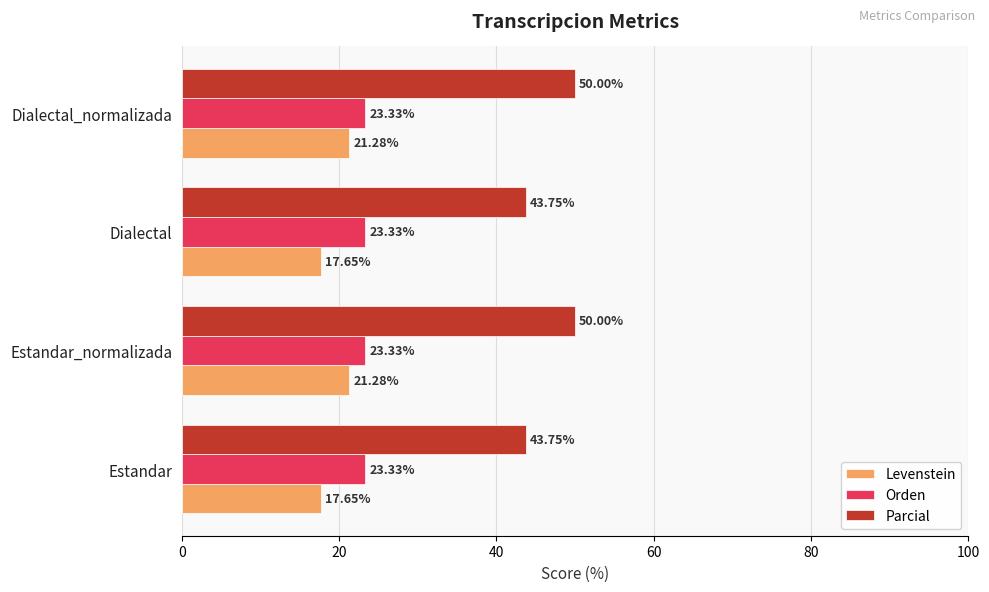

What are all the series names shown in the legend?

Levenstein, Orden, Parcial